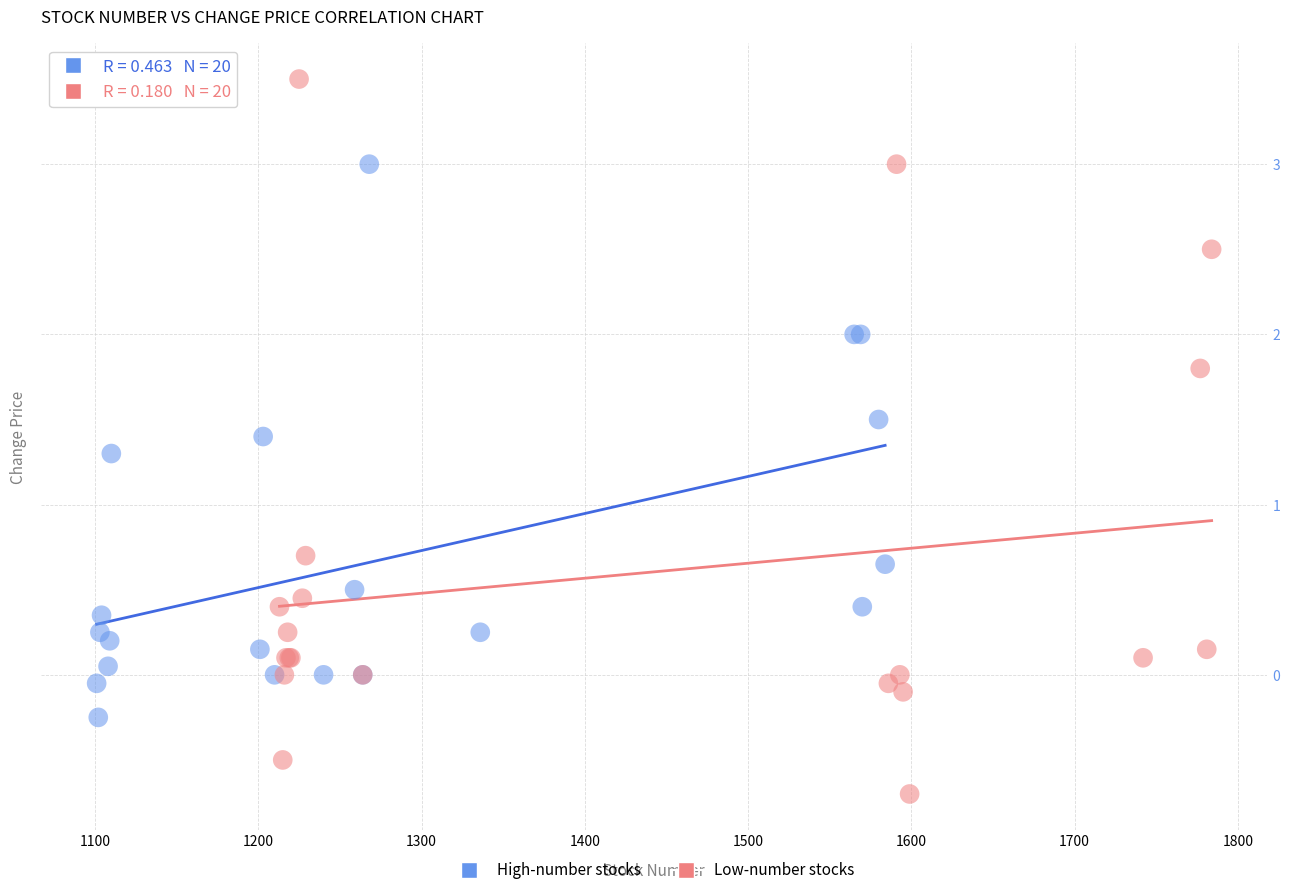

Which series reaches the maximum Y coordinate?

Low-number stocks